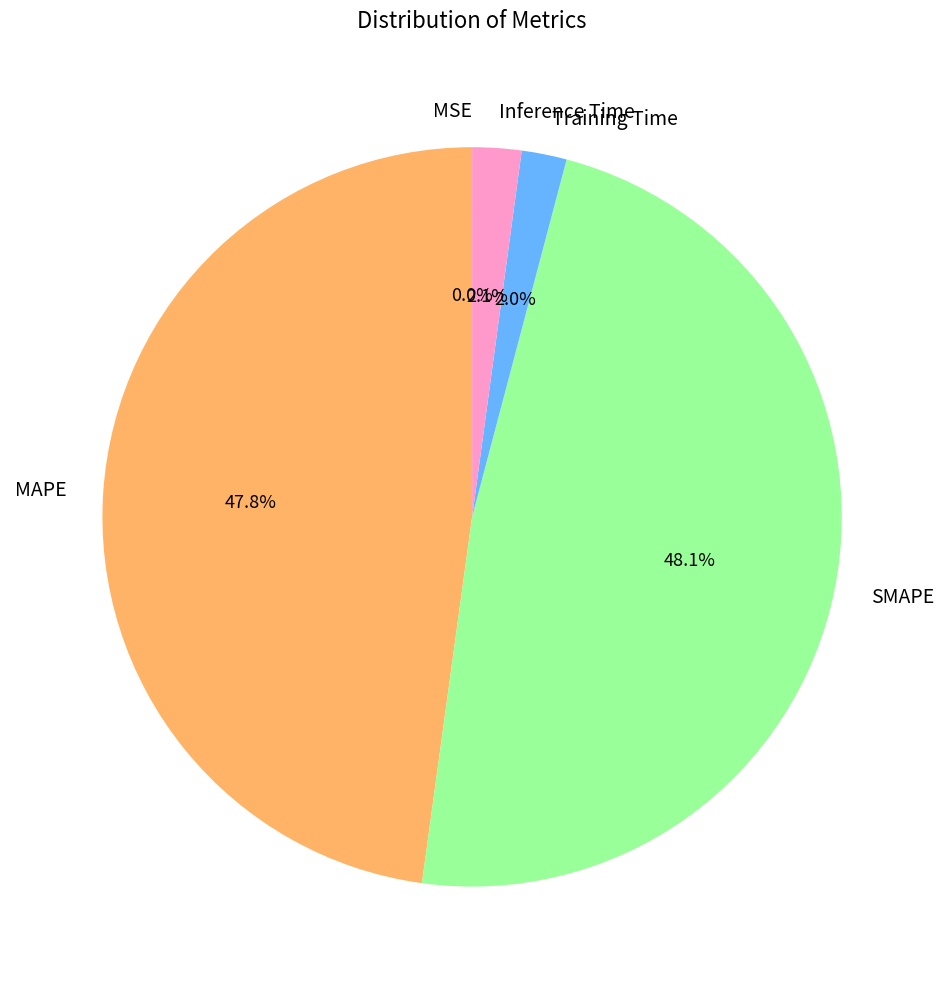

The Training Time slice represents 14% of the pie. True or false?

False